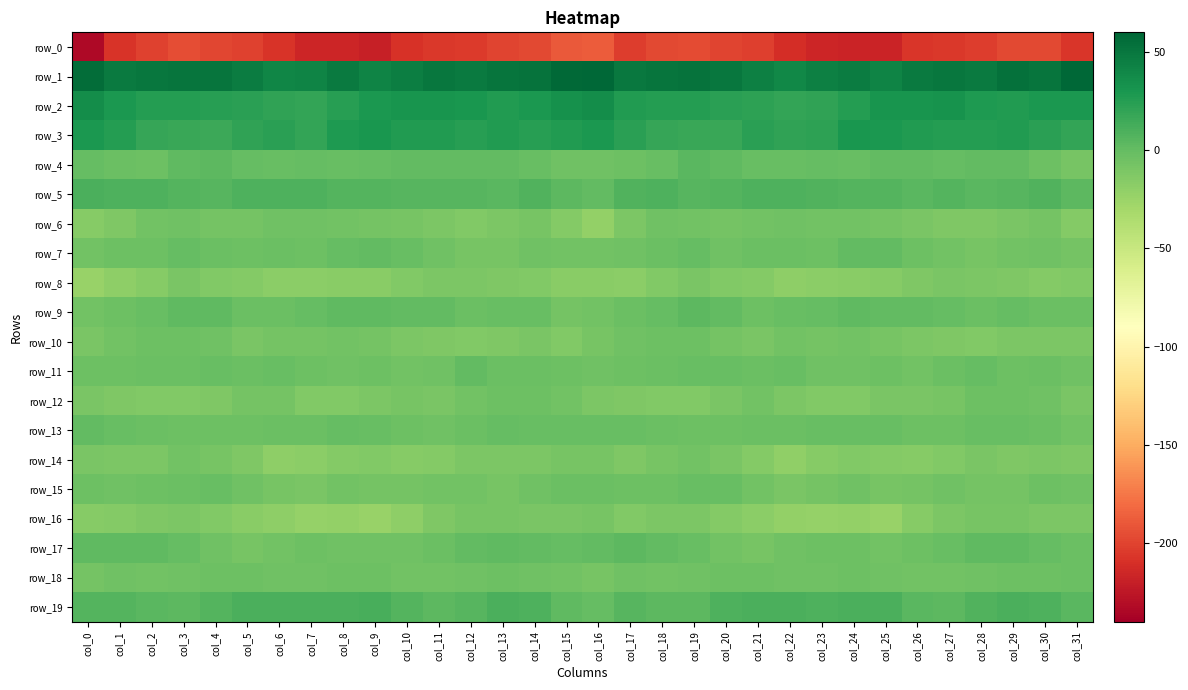

The value of row_16 at col_3 is -19.2. True or false?

False